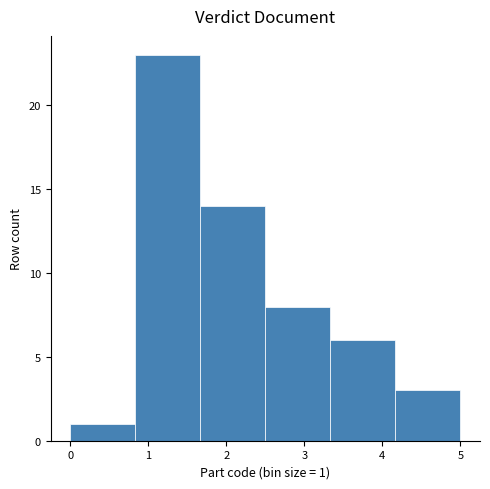

Over which range of the x-axis is the bar tallest?

0.8 to 1.7